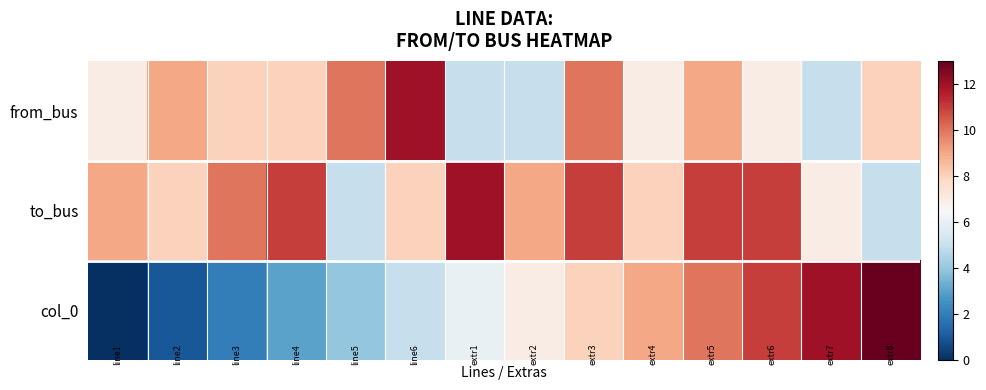

Reading left to right, what are all the values shown in this chart?

from_bus: 7	9	8	8	10	12	5	5	10	7	9	7	5	8
to_bus: 9	8	10	11	5	8	12	9	11	8	11	11	7	5
col_0: 0	1	2	3	4	5	6	7	8	9	10	11	12	13